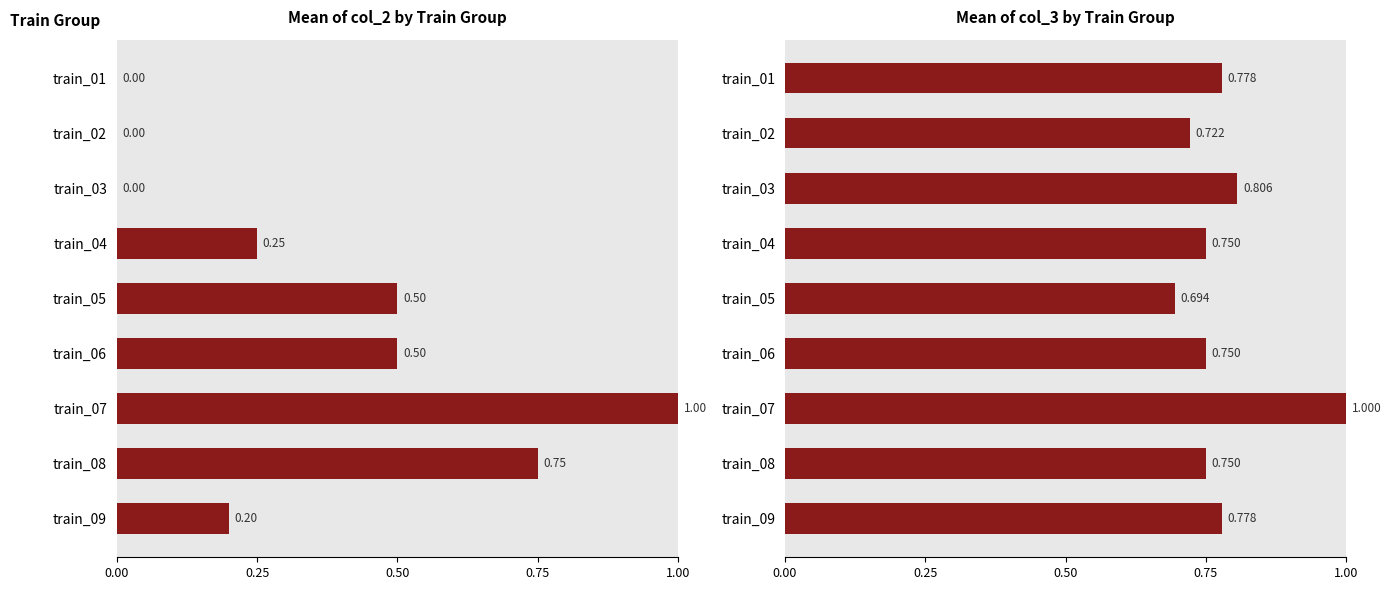

Which series has the largest total across all categories?

col_3 (mean)